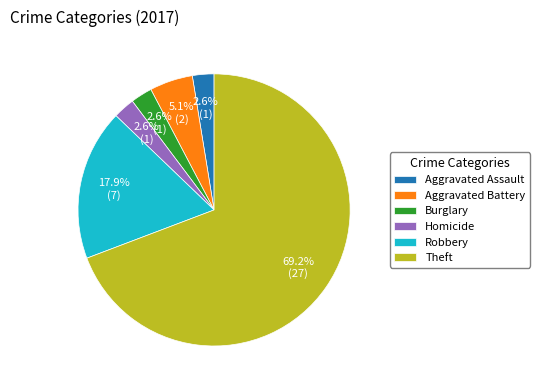

To the nearest percent, what is the combined percentage of Robbery and Aggravated Assault?

21%